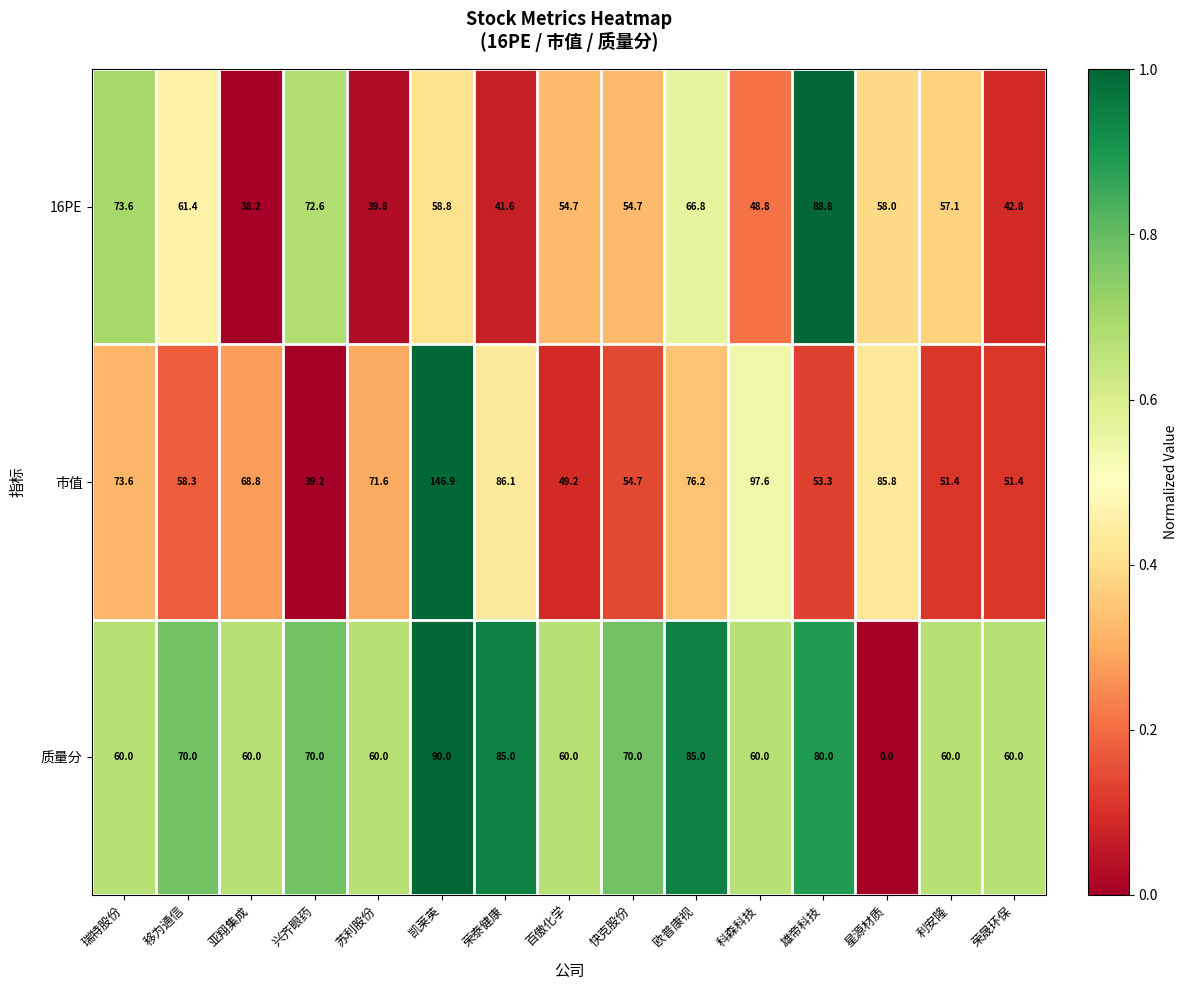

List the series in order of their peak value, lowest first.

16PE, 质量分, 市值